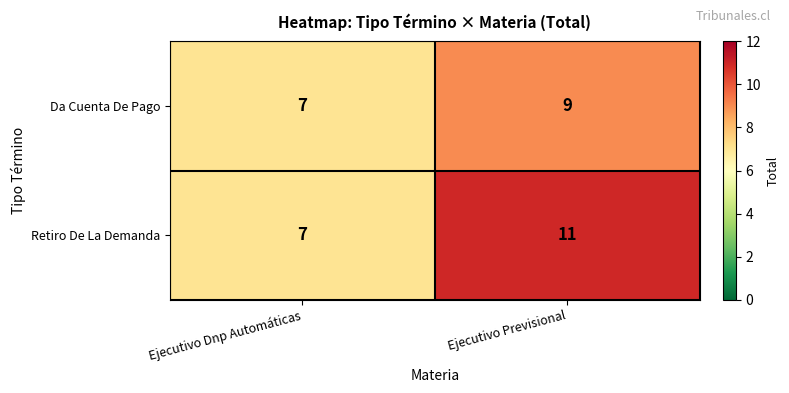

Reading left to right, extract all data points from this chart.

Da Cuenta De Pago: Ejecutivo Dnp Automáticas=7	Ejecutivo Previsional=9
Retiro De La Demanda: Ejecutivo Dnp Automáticas=7	Ejecutivo Previsional=11